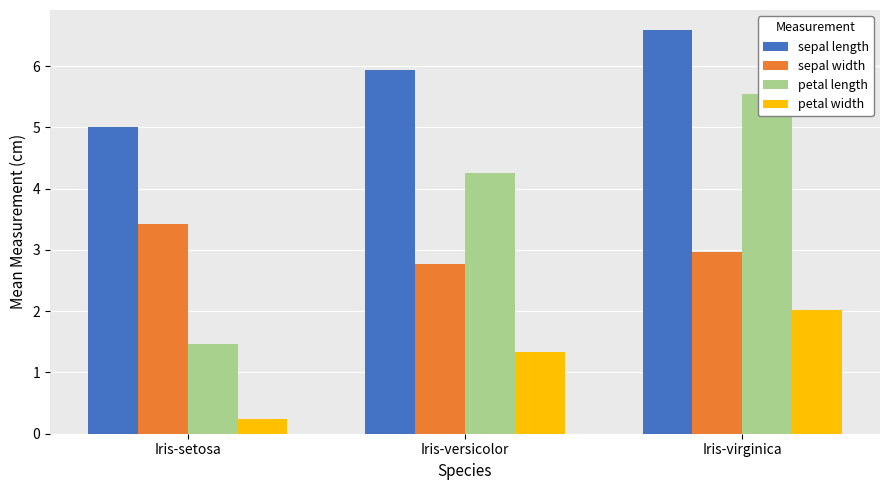

At how many categories does at least one series exceed 5?

3